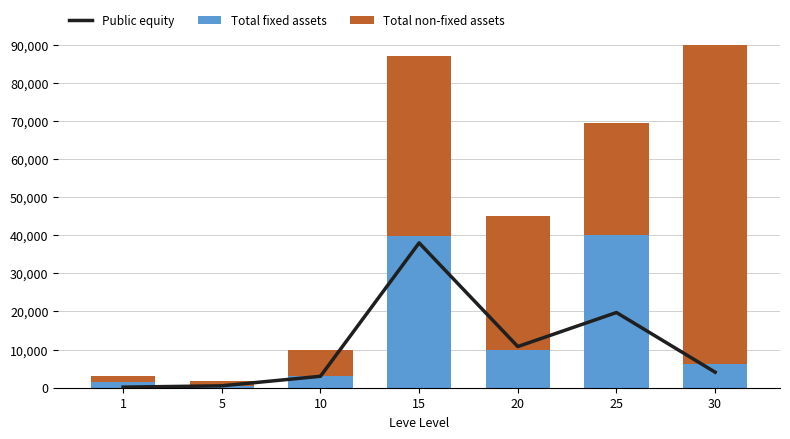

List the labels in order of Total fixed assets value, smallest first.

5, 1, 10, 30, 20, 15, 25